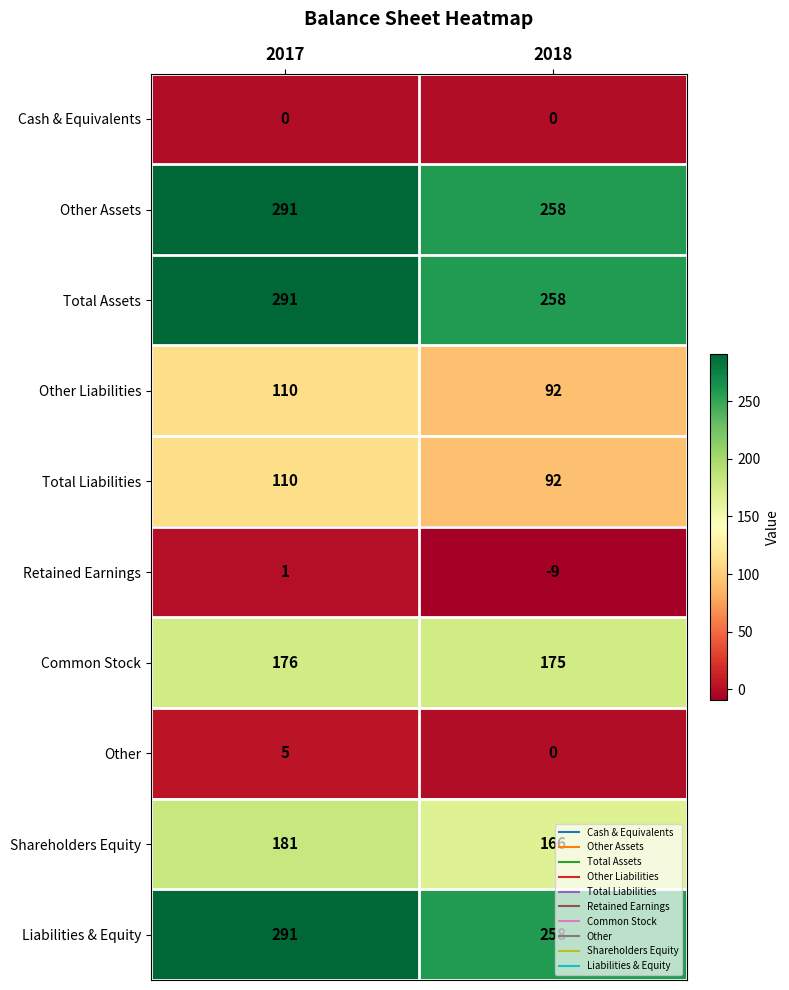

What is the difference between the highest and lowest values at 2017?

291